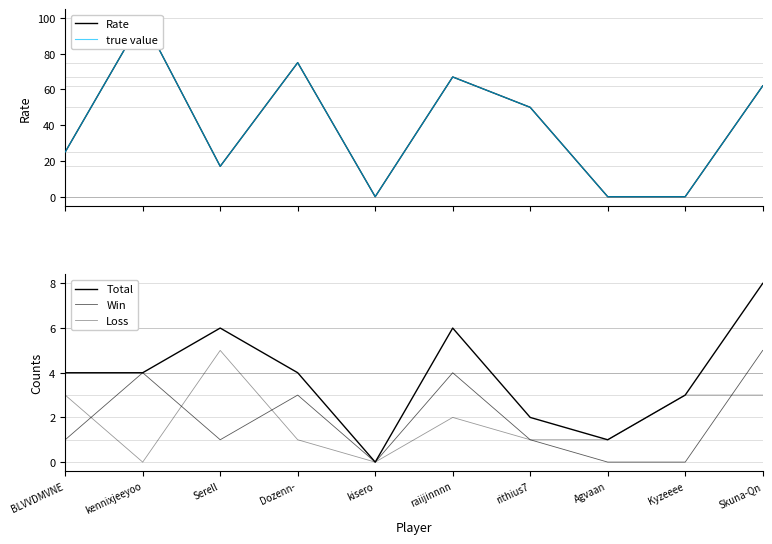

Where does the Rate series first go above 50?

kennixjeeyoo